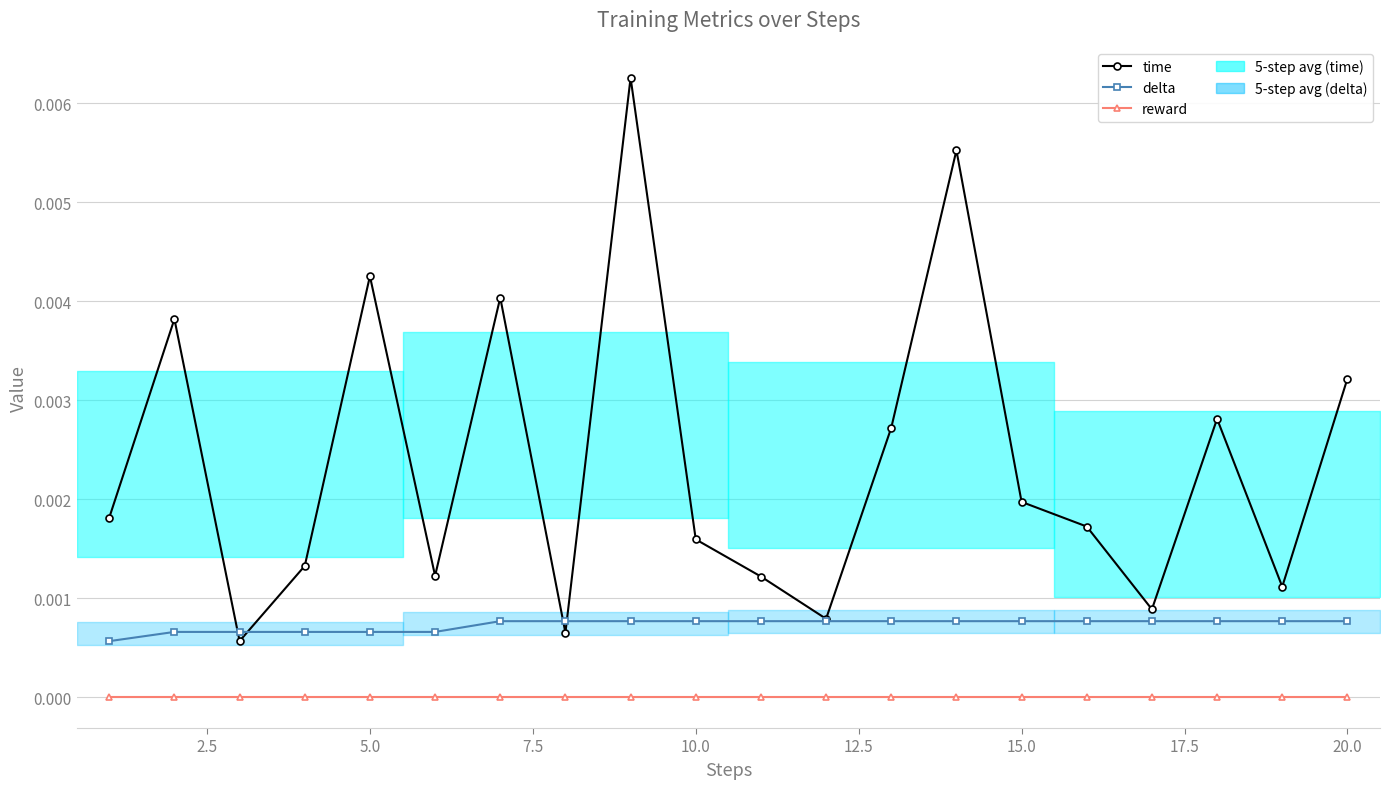

List the series in order of their overall mean, highest first.

time, delta, reward